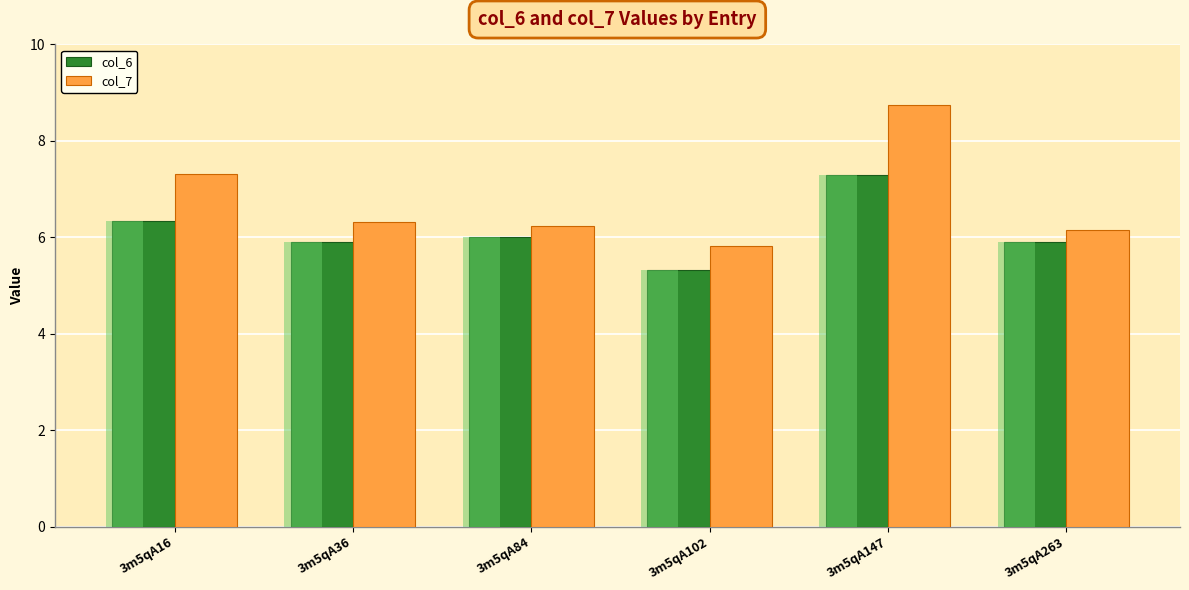

True or false: col_7 has a value of 7.3 at 3m5qA16.

True